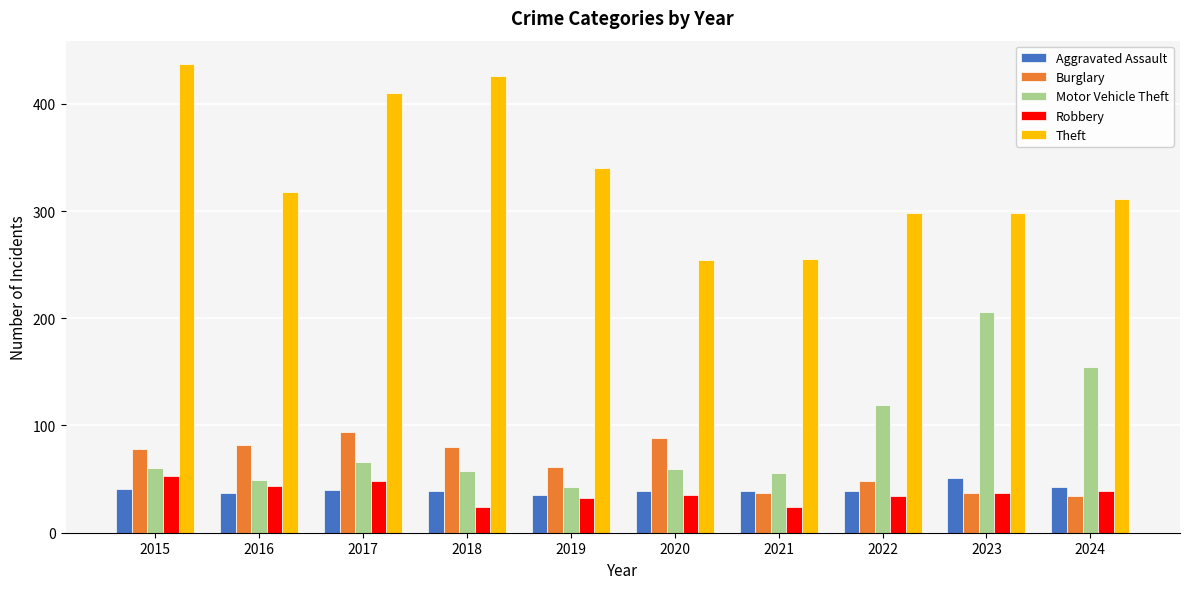

Which label corresponds to the largest value in the chart?

2015